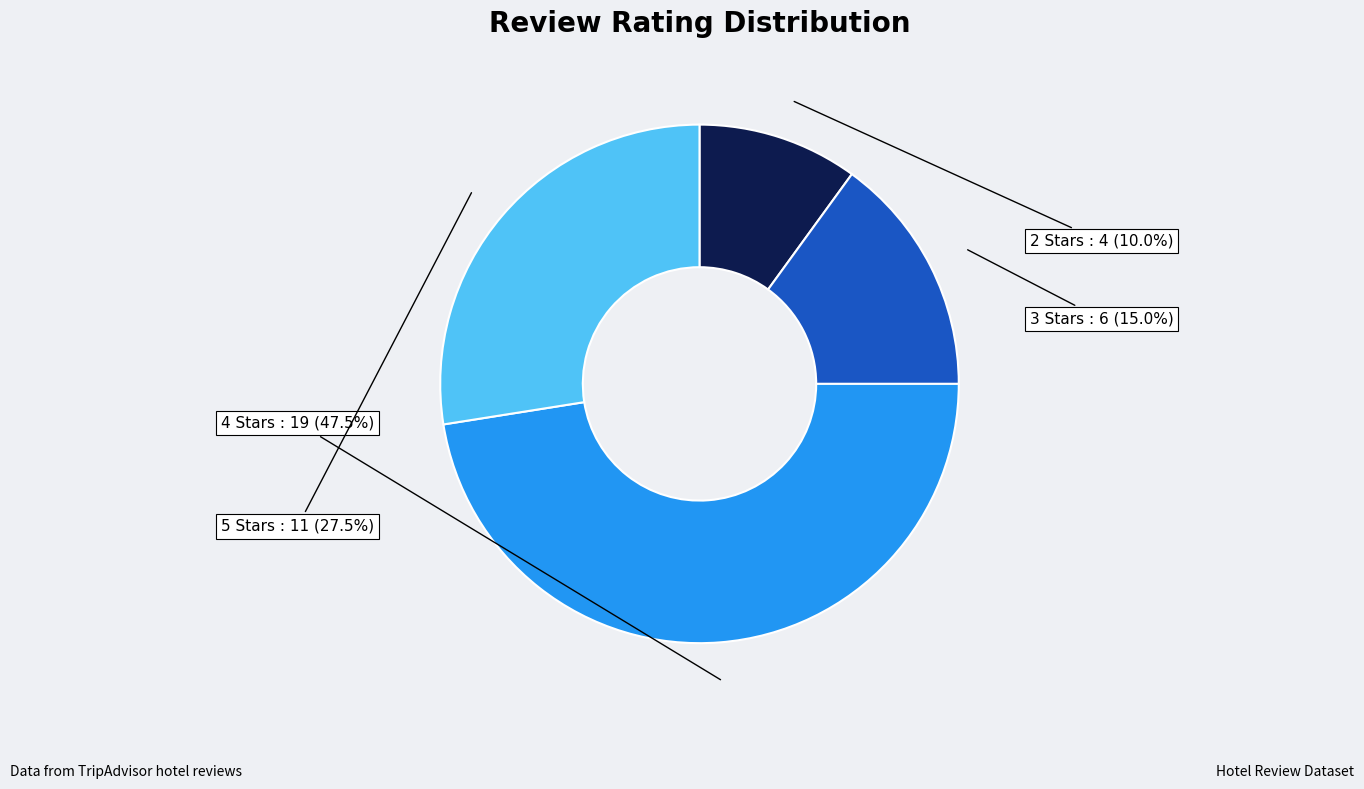

What is the smallest slice in the pie chart?

2 Stars